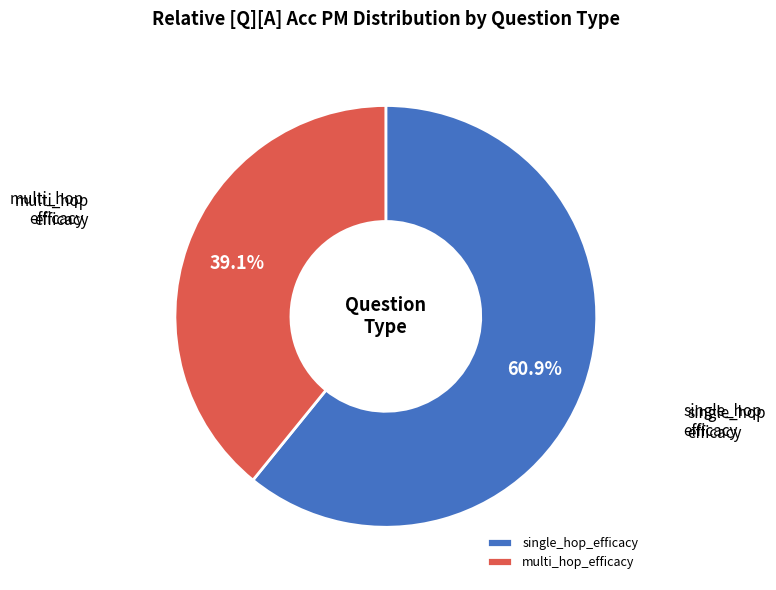

Combined, do single_hop_efficacy and multi_hop_efficacy account for over 50%?

Yes